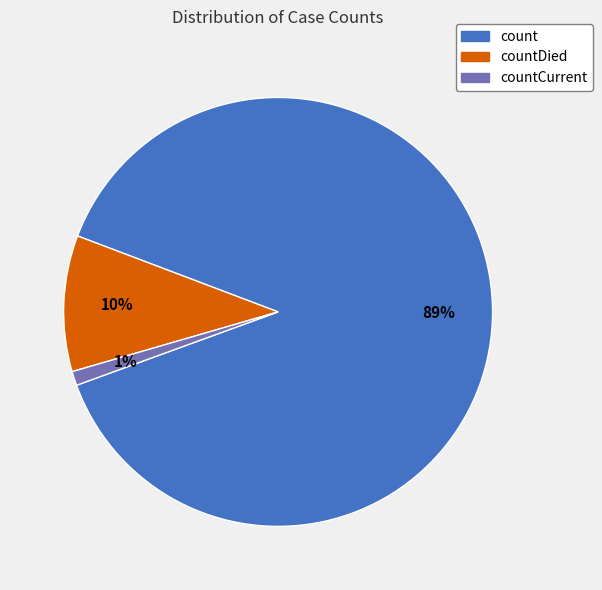

Does any single category account for the majority?

Yes